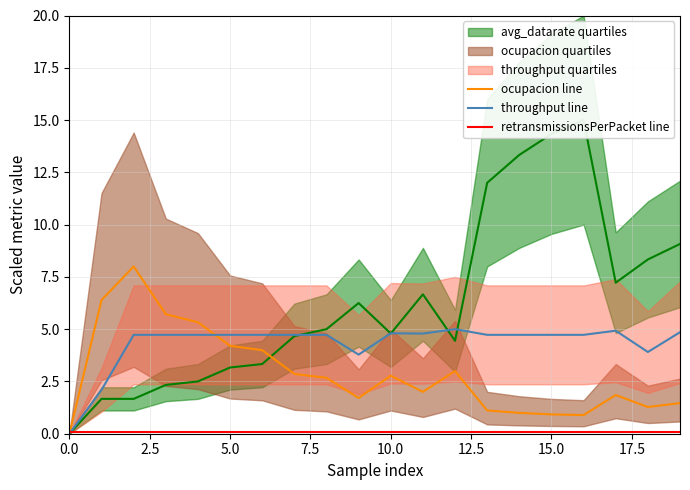

Read the ocupacion line value at 13.

1.1